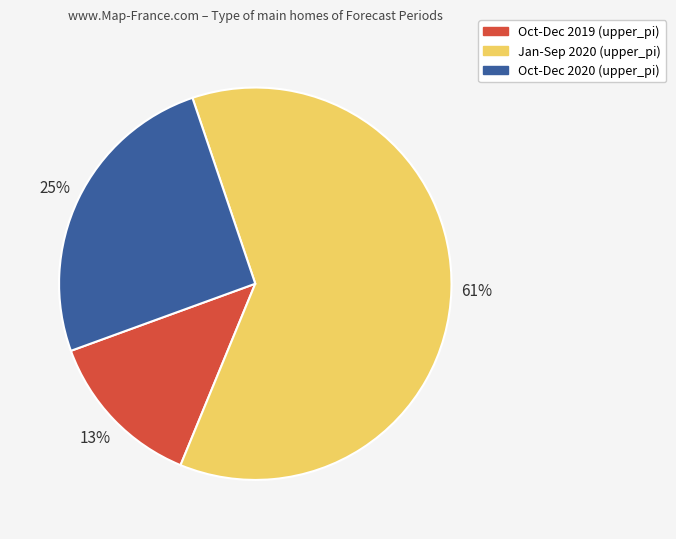

Which category has the smallest portion of the pie?

Oct-Dec 2019 (upper_pi)